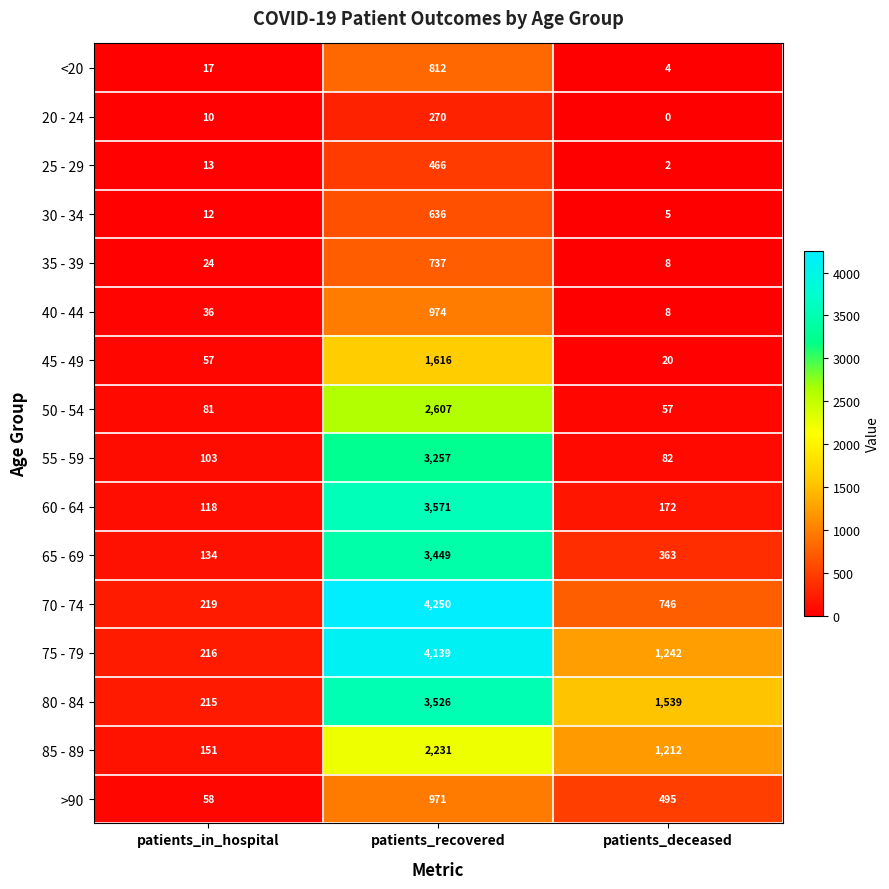

How many data points does each series have?

3